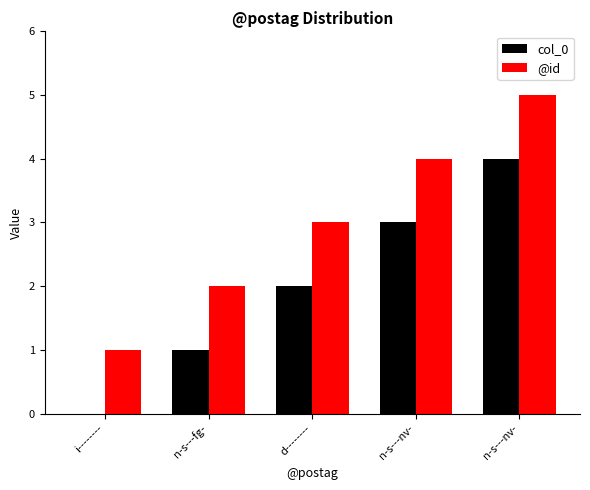

At which label does col_0 reach its minimum?

i--------